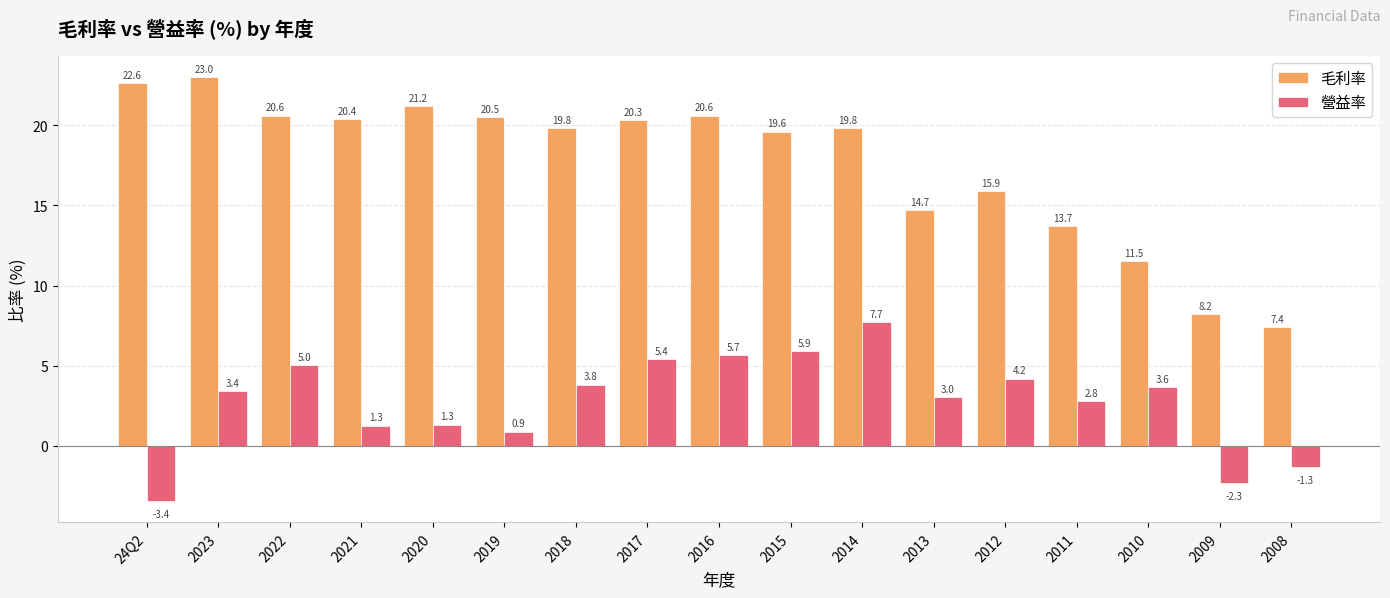

Is the value of 營益率 at 2009 greater than the value of 毛利率 at 2019?

No